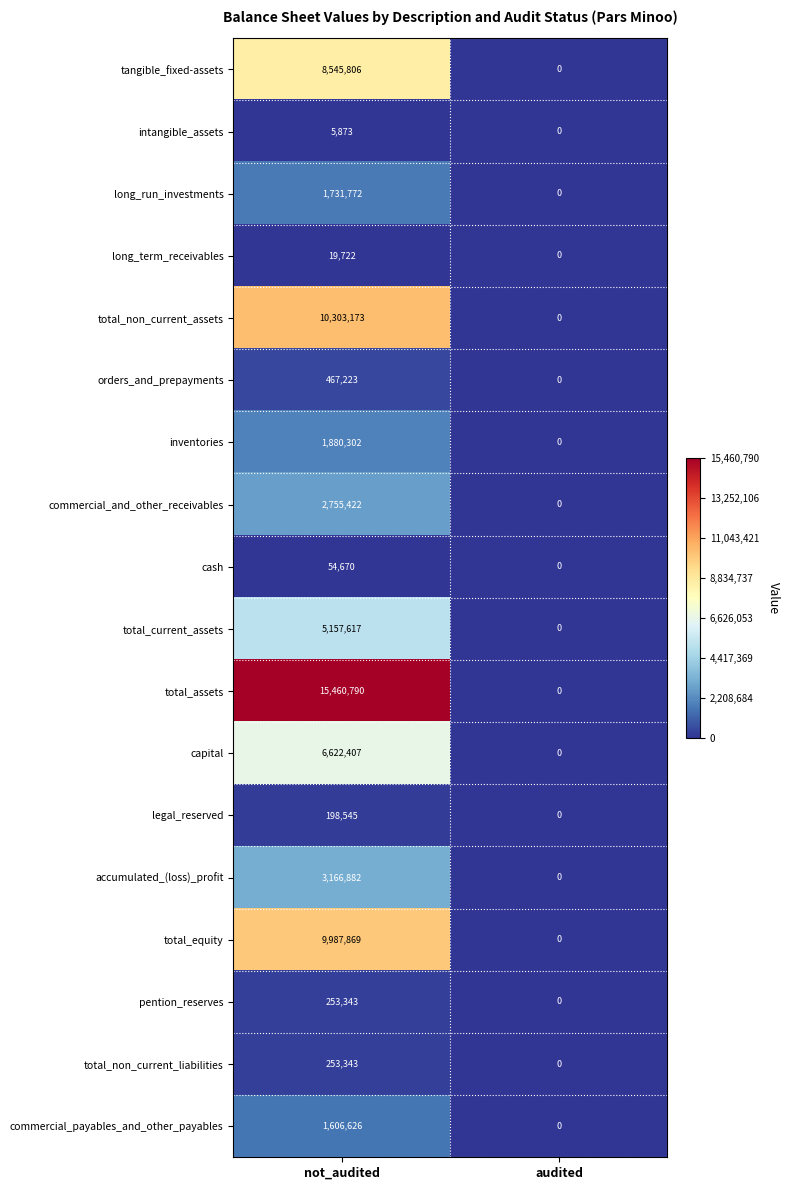

Count the number of data series in this chart.

18